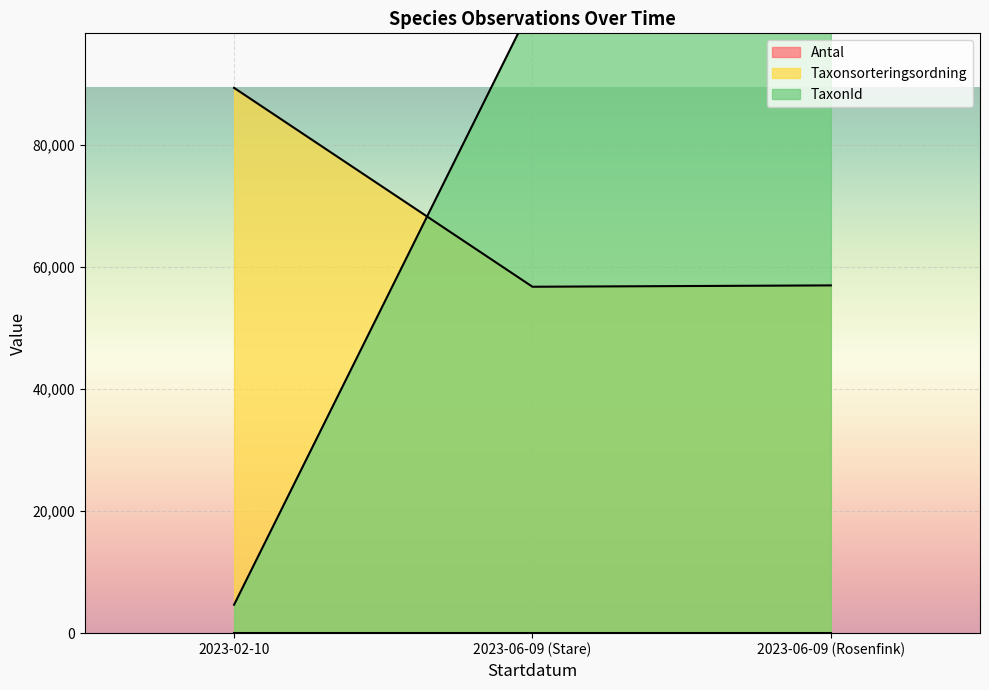

What is the spread (max minus min) of values at 2023-06-09?

46258